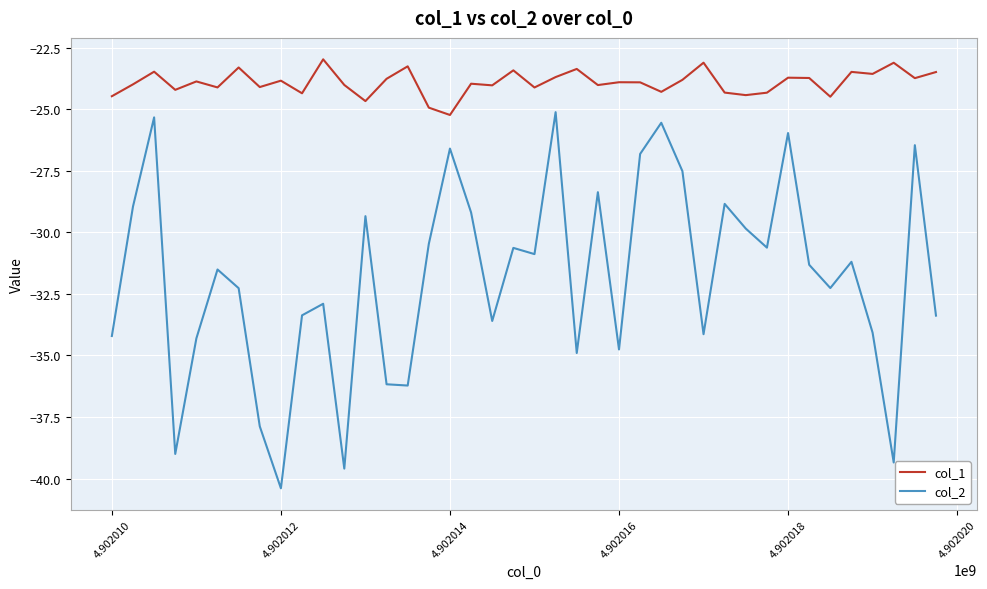

What is the difference between the maximum and minimum values in the col_1 series?

2.3